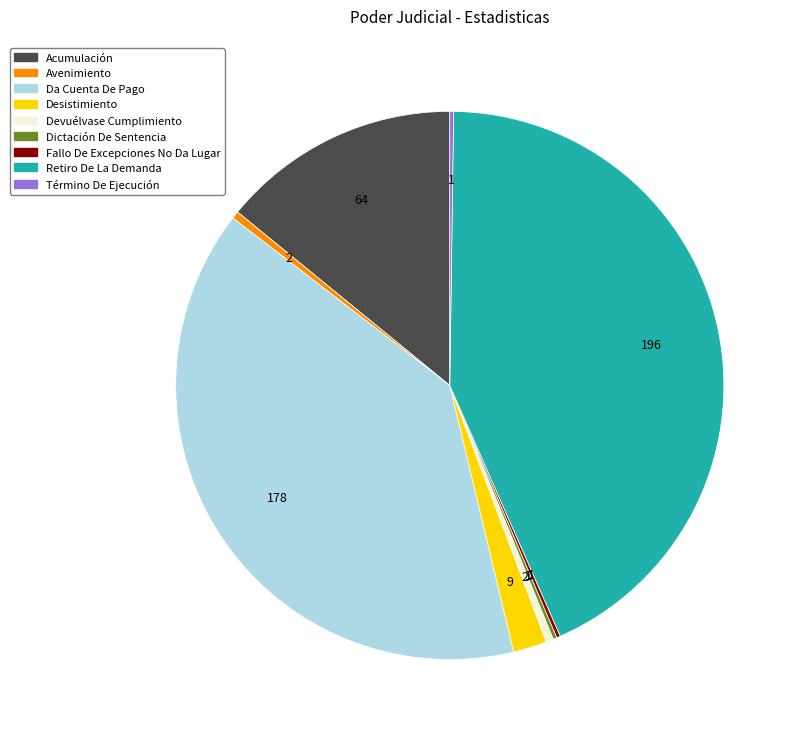

Combined, do Desistimiento and Da Cuenta De Pago account for over 50%?

No